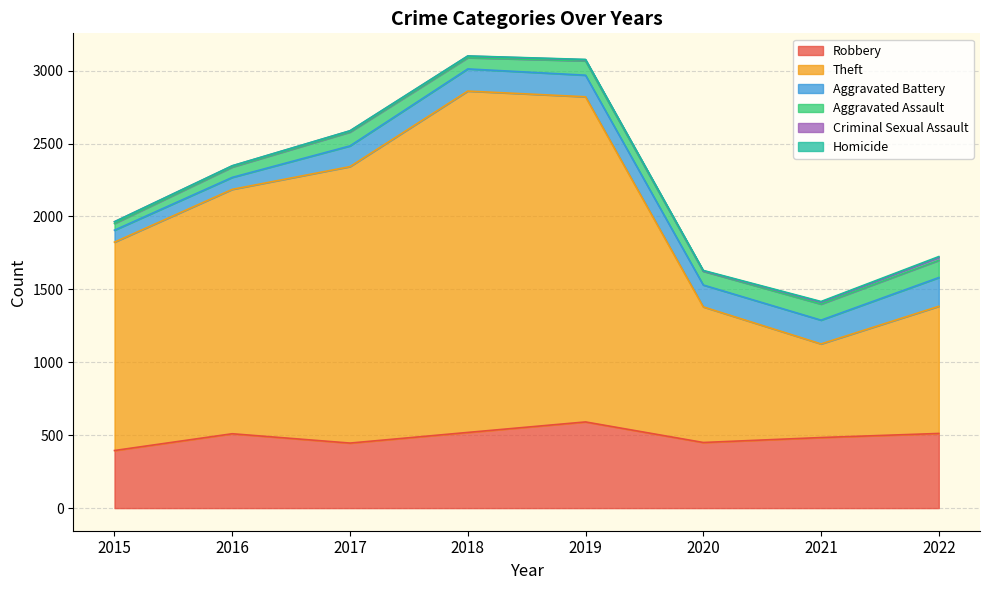

What is the difference between the highest and lowest values at 2020?

927